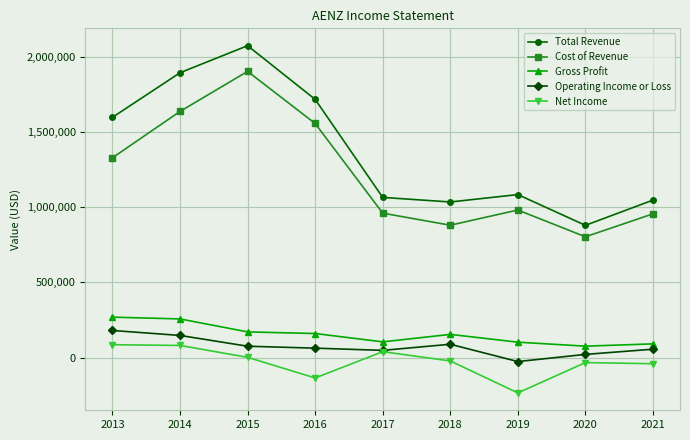

Where is the first local maximum for Cost of Revenue?

2015